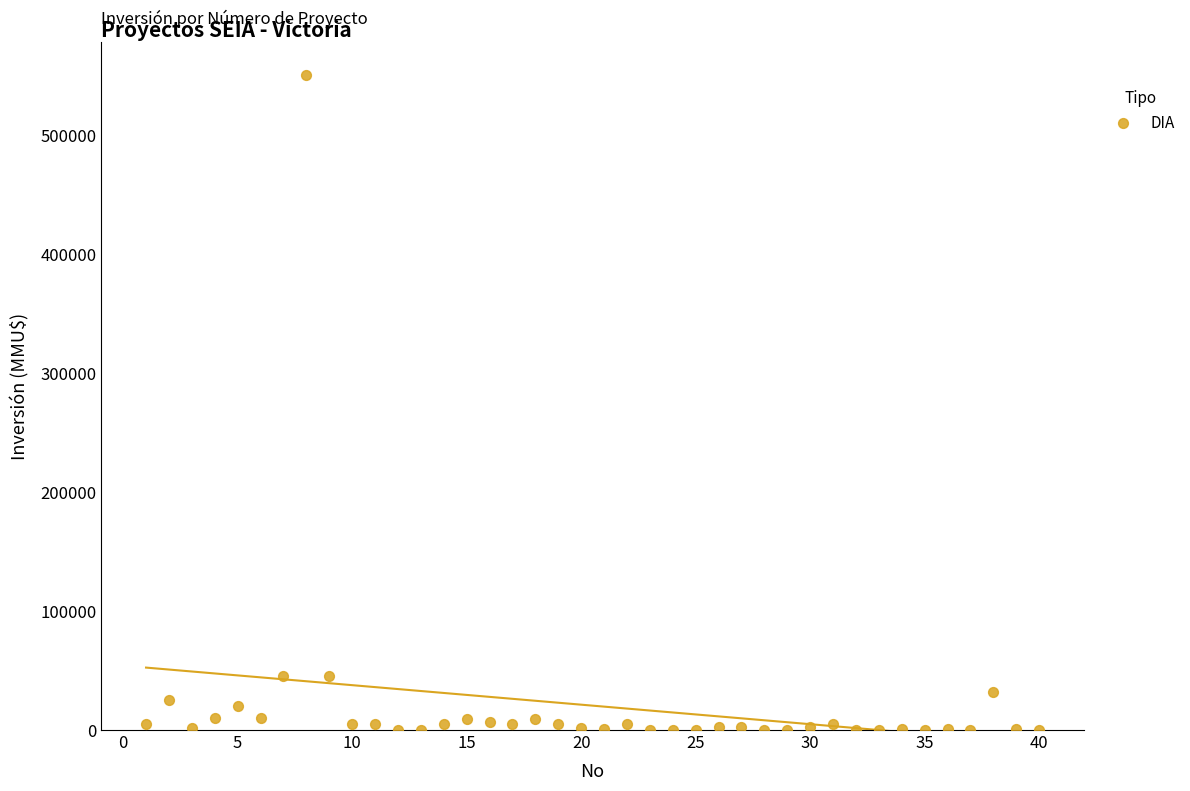

What is the range of X values (max minus min)?

39